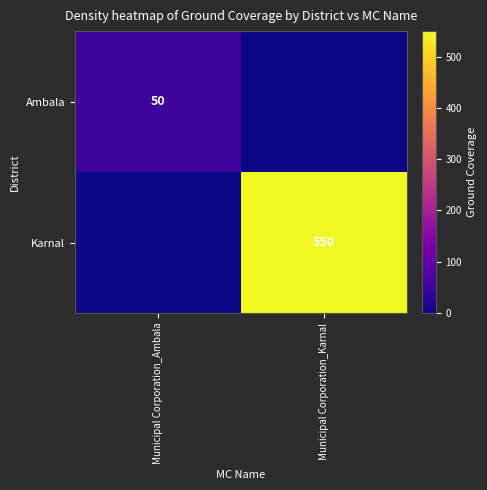

Is it true that Karnal equals 550 at Municipal Corporation_Karnal?

True